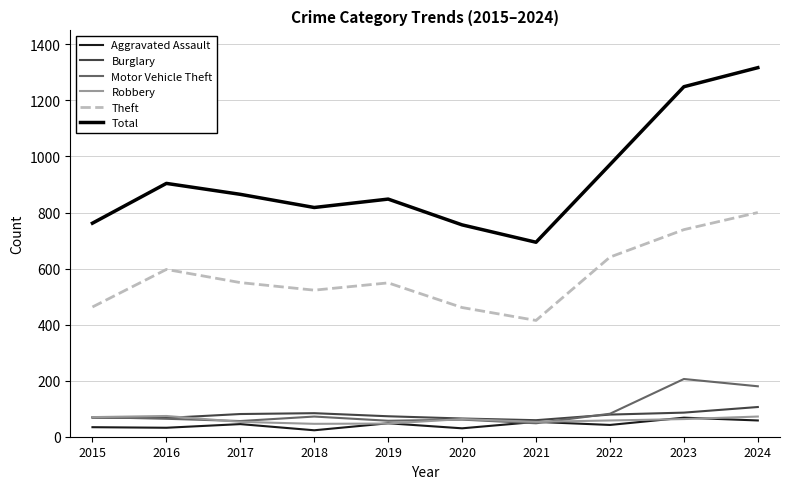

True or false: Aggravated Assault and Theft intersect in this chart.

False